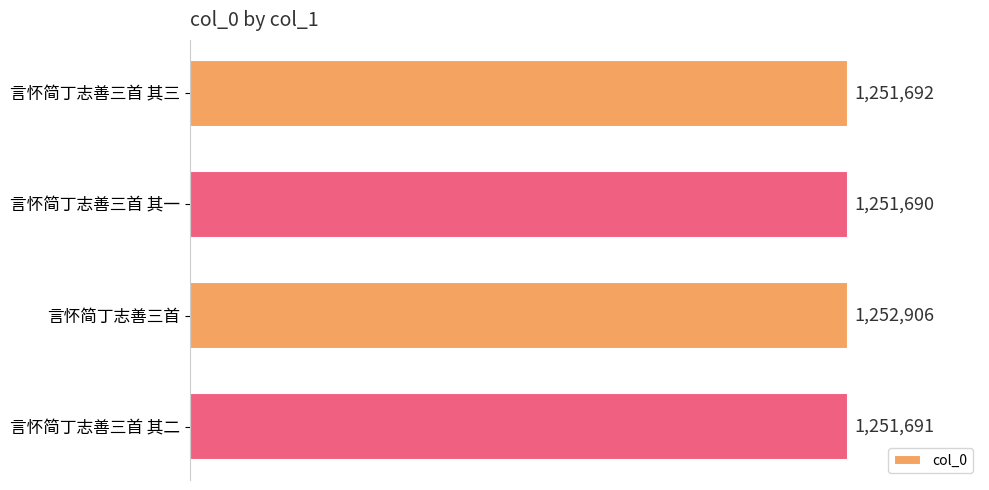

List the labels in order of value, smallest first.

言怀简丁志善三首 其一, 言怀简丁志善三首 其二, 言怀简丁志善三首 其三, 言怀简丁志善三首